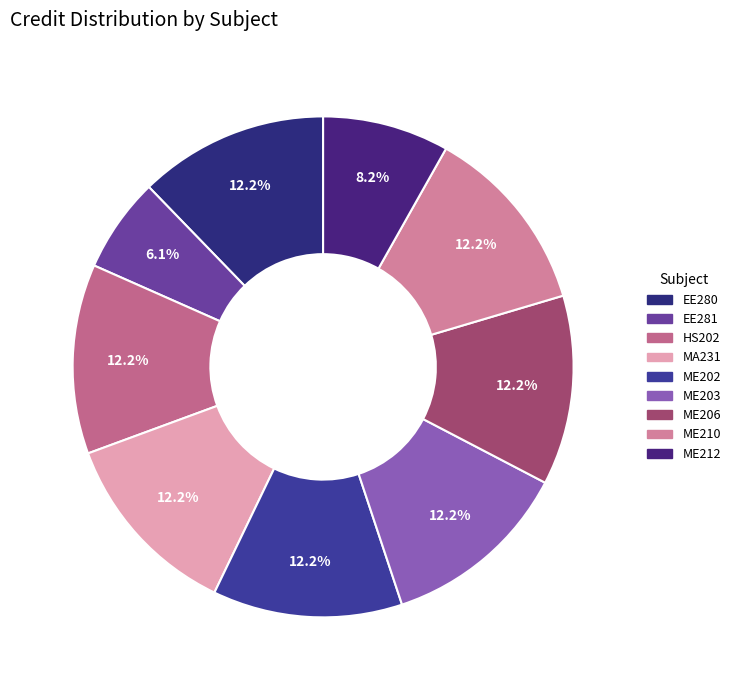

True or false: ME212 accounts for 1% of the total.

False